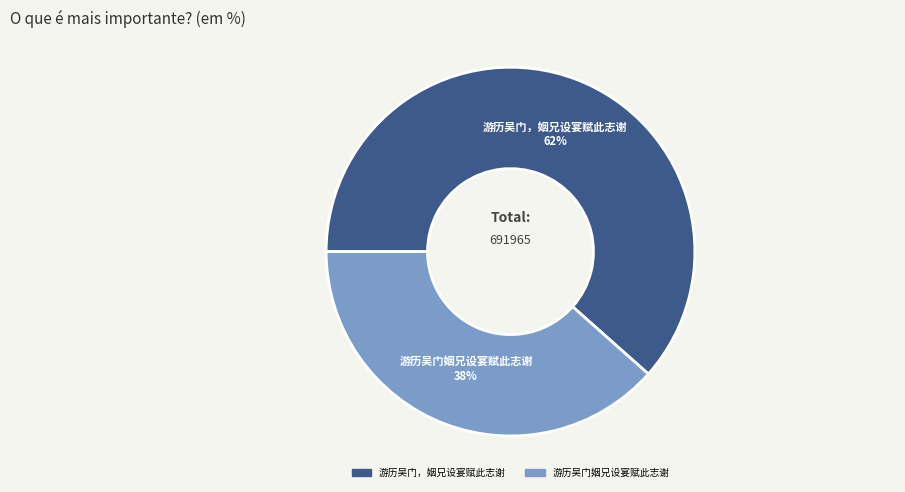

Which category has the biggest portion of the pie?

游历吴门，姻兄设宴赋此志谢